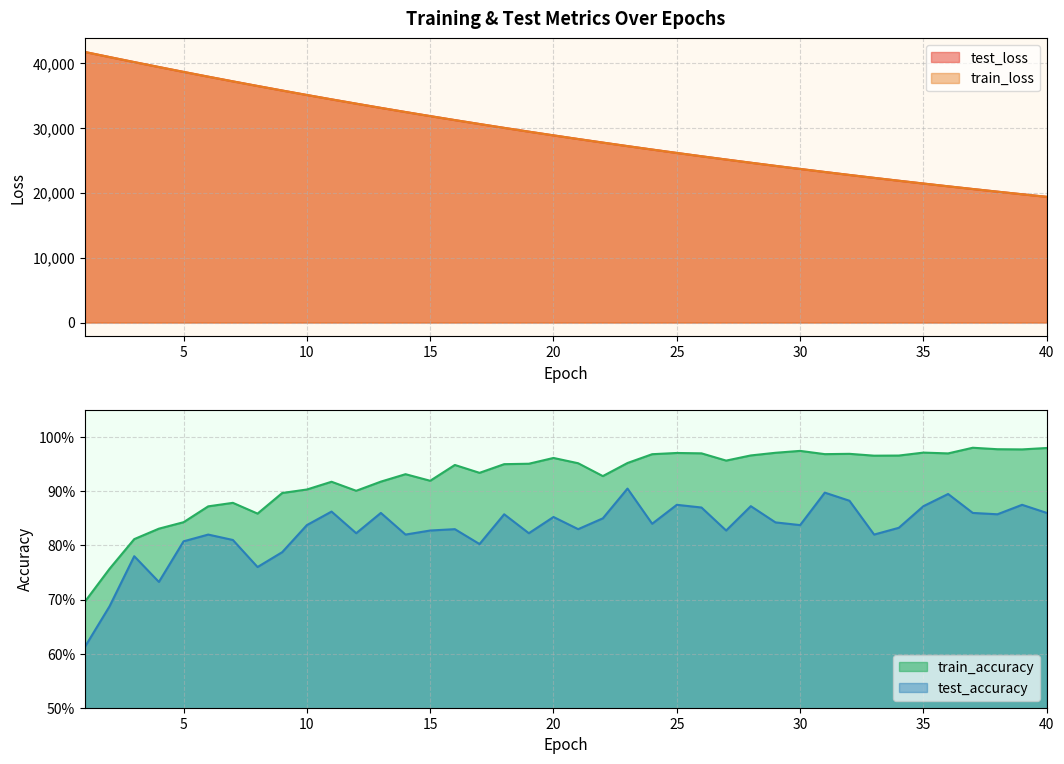

True or false: train_loss and test_accuracy cross at least once.

False